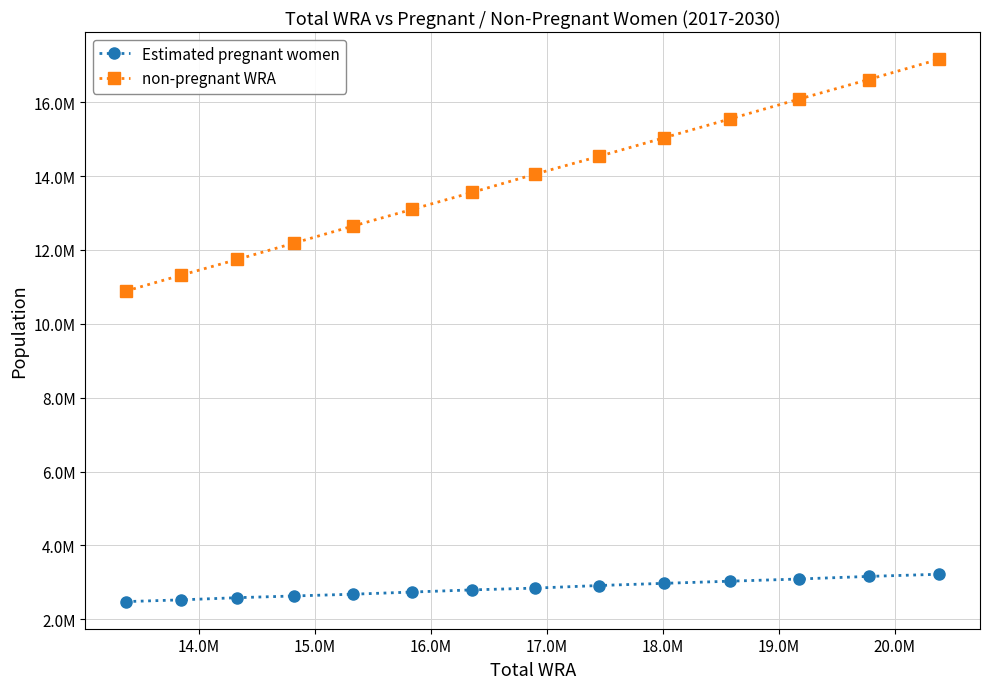

Does the chart have visible grid lines?

Yes